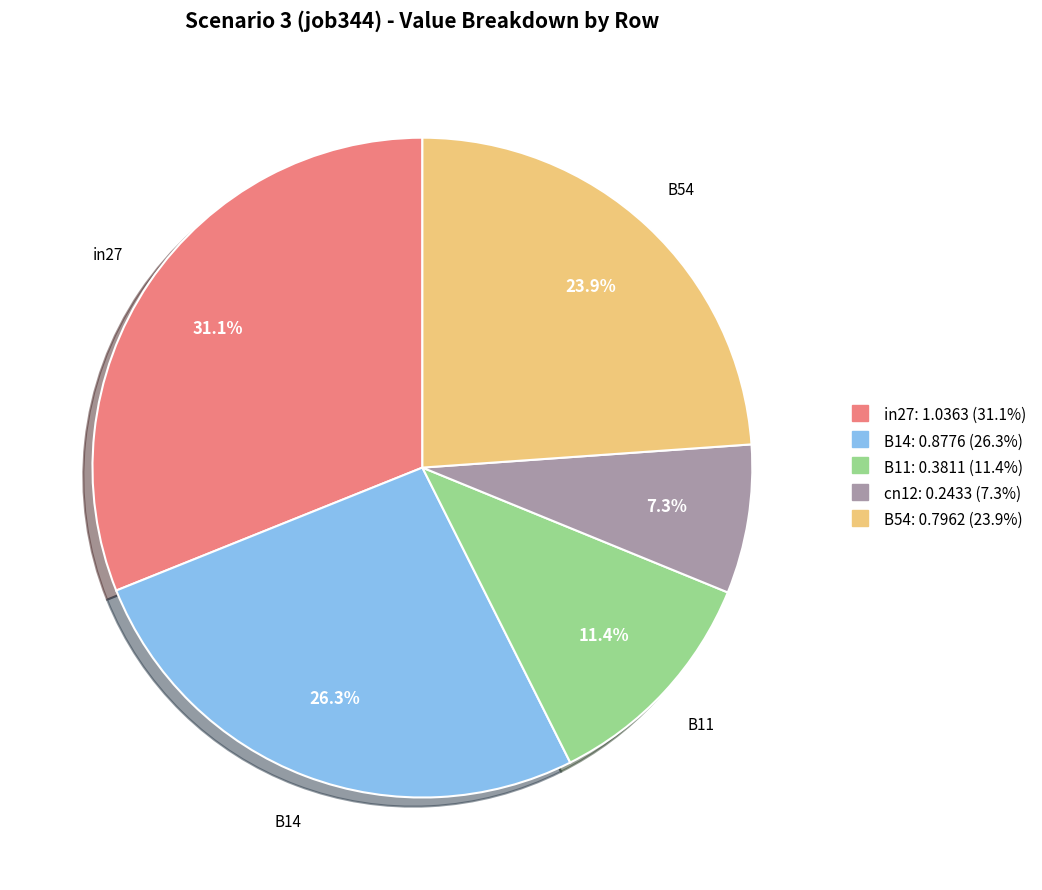

To the nearest percent, what is the combined percentage of B14 and B54?

50%